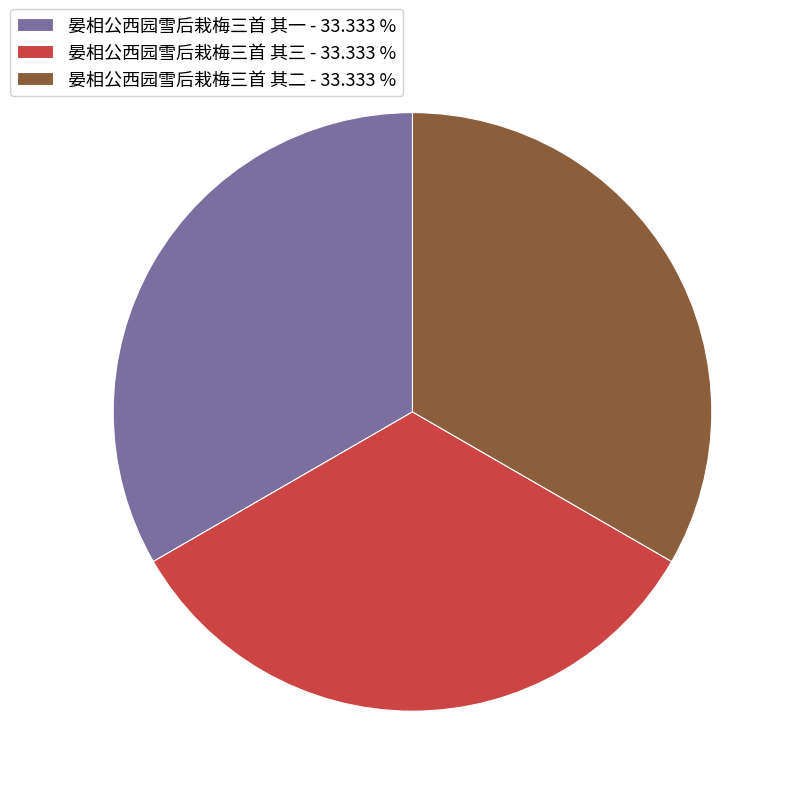

Is 晏相公西园雪后栽梅三首 其二 the majority of the pie?

No